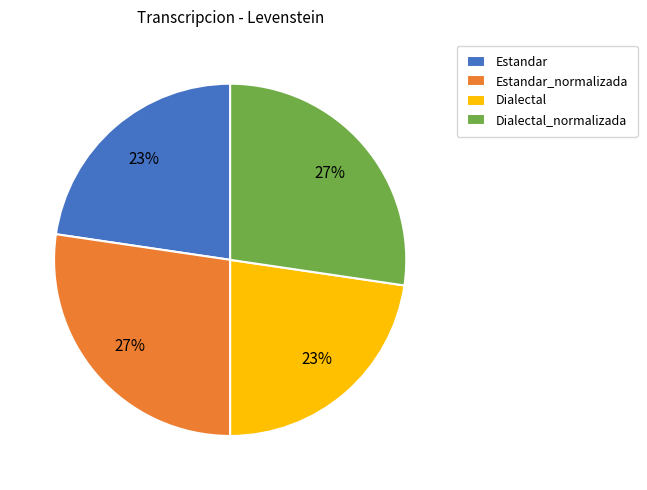

Is it true that Estandar is 35% of the pie?

False